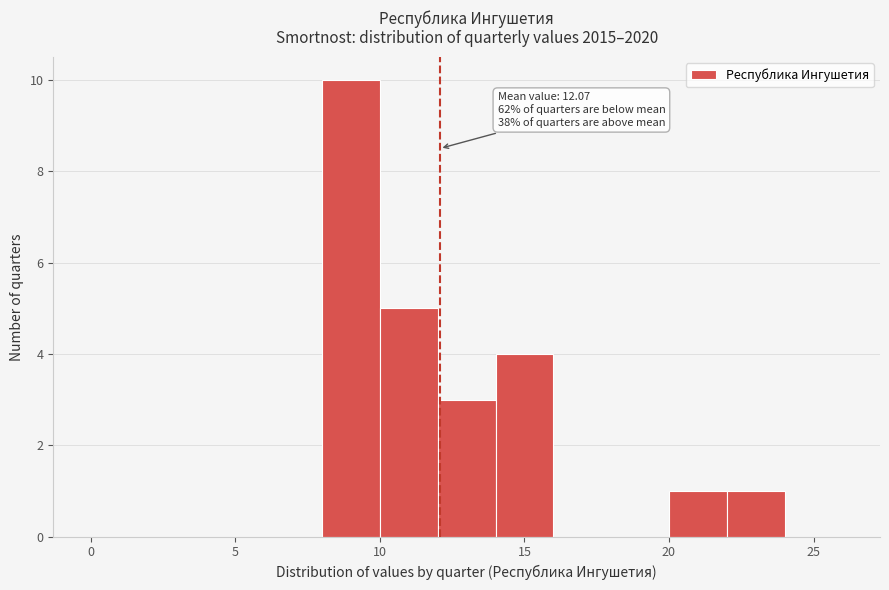

Over which range of the x-axis is the bar tallest?

8 to 10